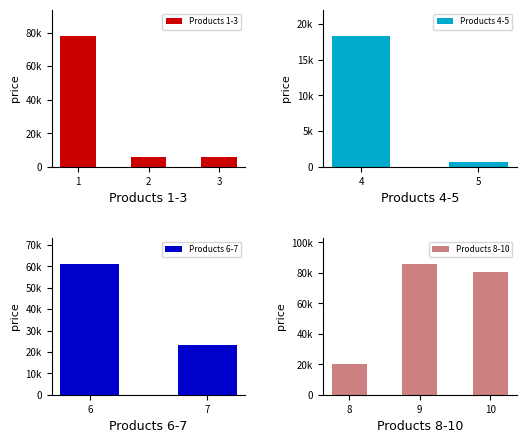

Is it true that the value at 9 is 31370?

False